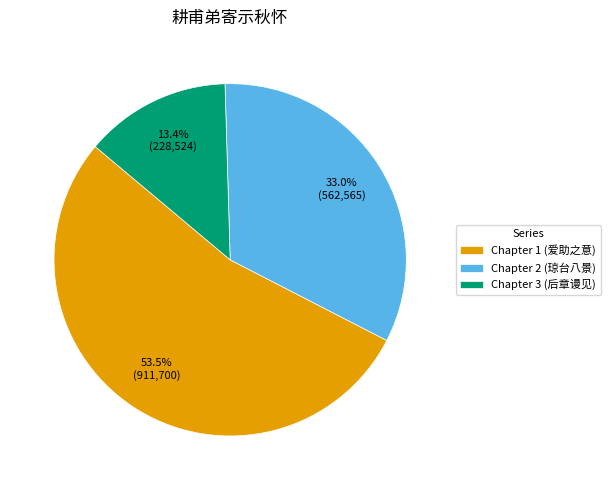

What is the smallest slice in the pie chart?

Chapter 3 (后章谩见)